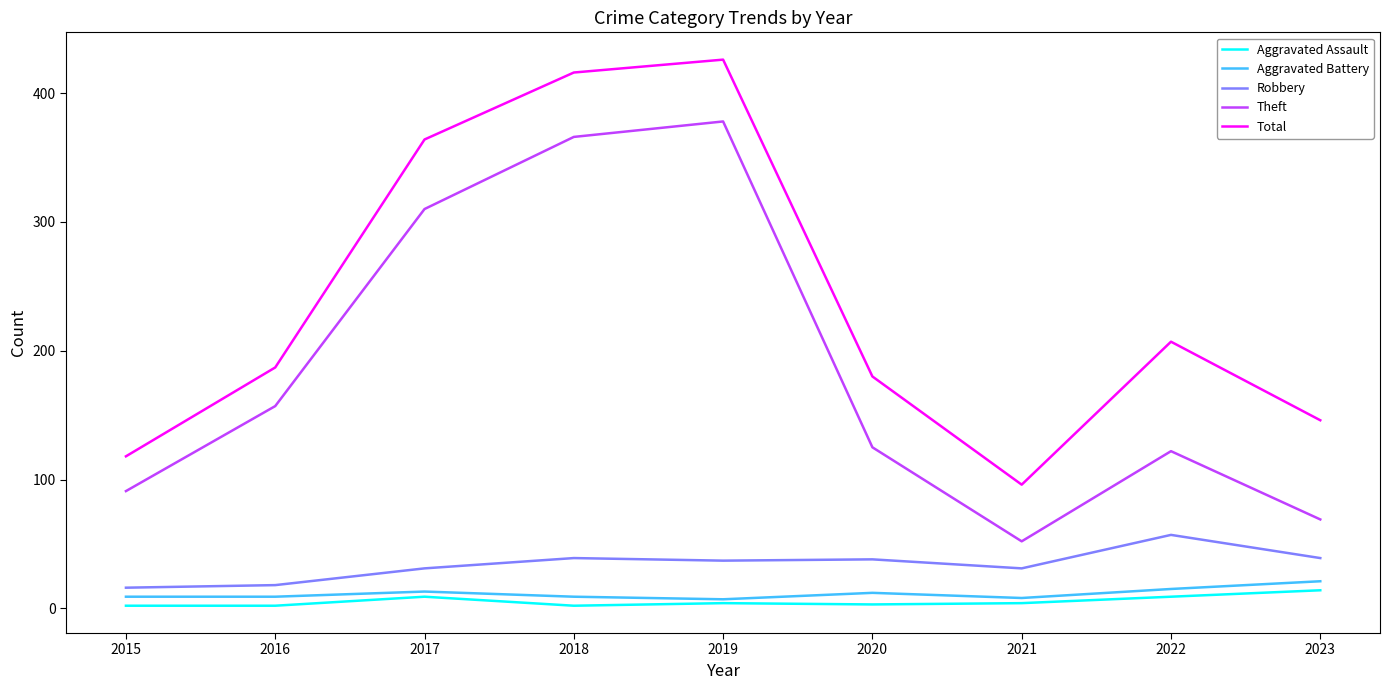

What is the maximum value shown in the chart?

426